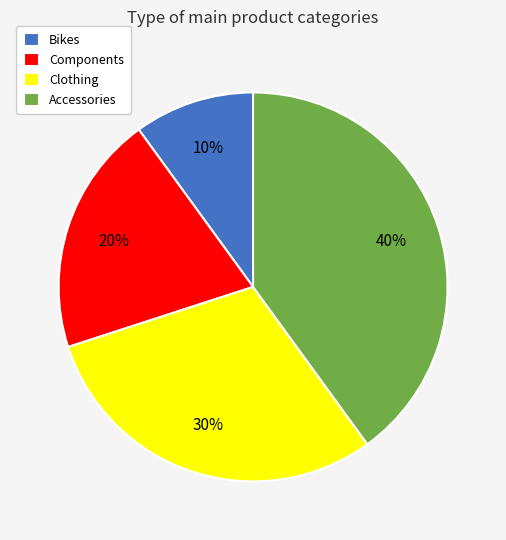

Is it true that Bikes is 16% of the pie?

False